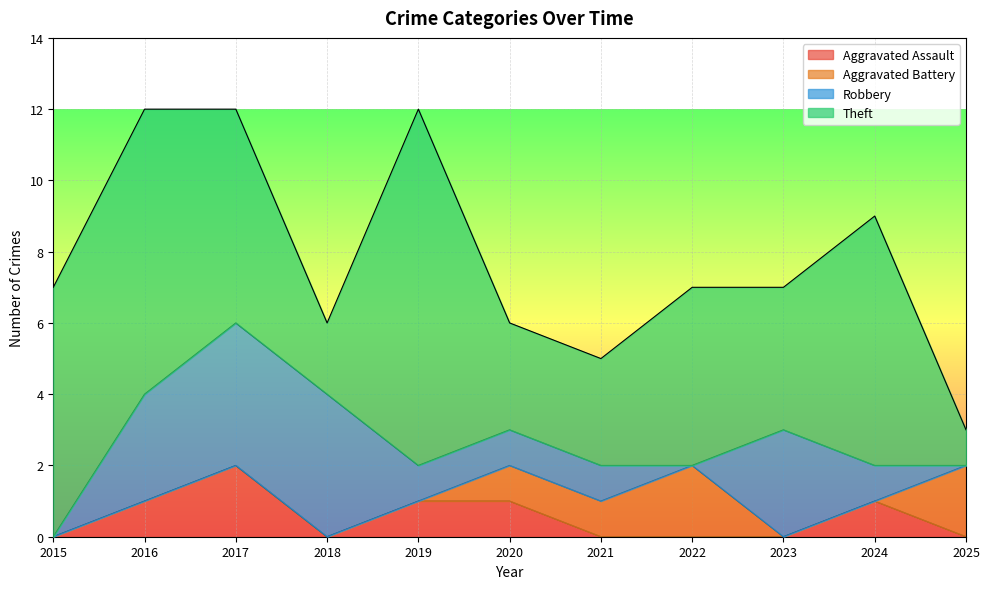

Reading left to right, list all the values displayed in this chart.

Aggravated Assault: 2015=0	2016=1	2017=2	2018=0	2019=1	2020=1	2021=0	2022=0	2023=0	2024=1	2025=0
Aggravated Battery: 2015=0	2016=0	2017=0	2018=0	2019=0	2020=1	2021=1	2022=2	2023=0	2024=0	2025=2
Robbery: 2015=0	2016=3	2017=4	2018=4	2019=1	2020=1	2021=1	2022=0	2023=3	2024=1	2025=0
Theft: 2015=7	2016=8	2017=6	2018=2	2019=10	2020=3	2021=3	2022=5	2023=4	2024=7	2025=1